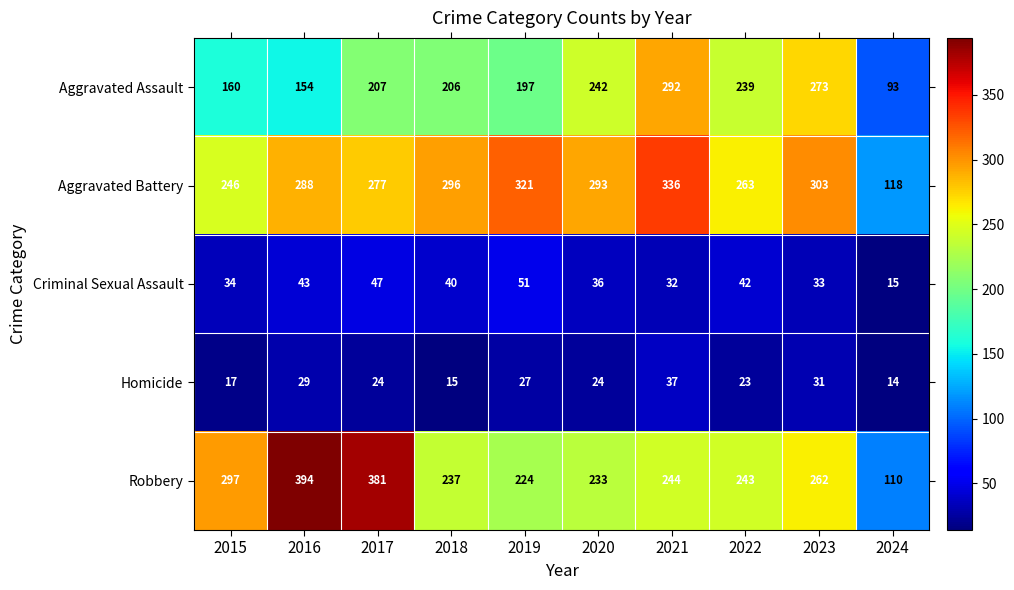

Which series has the largest range (max minus min)?

Robbery